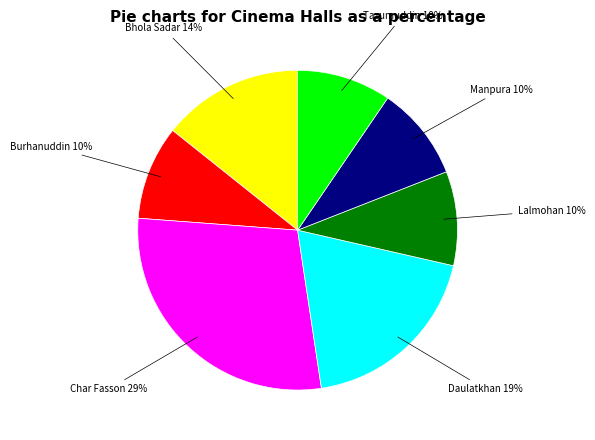

Does Daulatkhan represent more than half of the total?

No